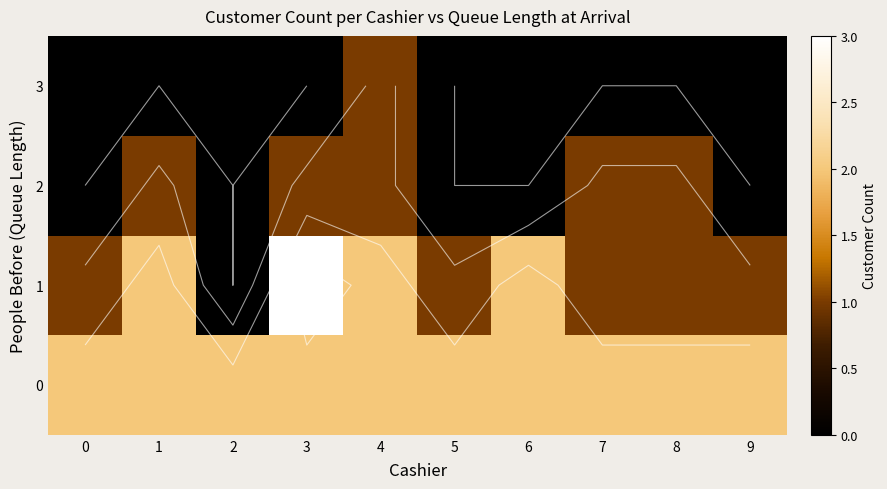

Read the row_1 value at 7.

1